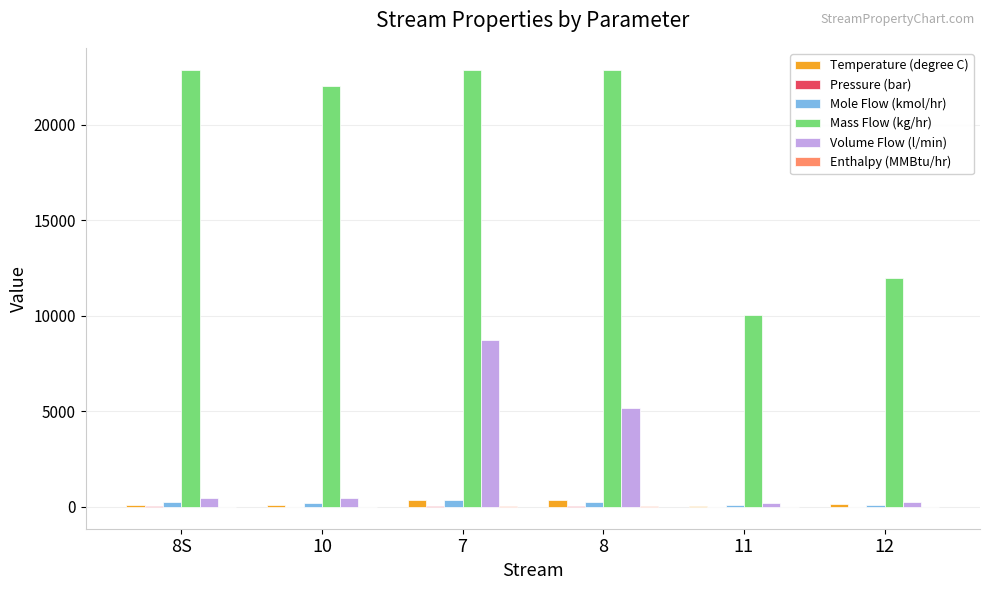

The value of Volume Flow (l/min) at 8 is 8115.4. True or false?

False